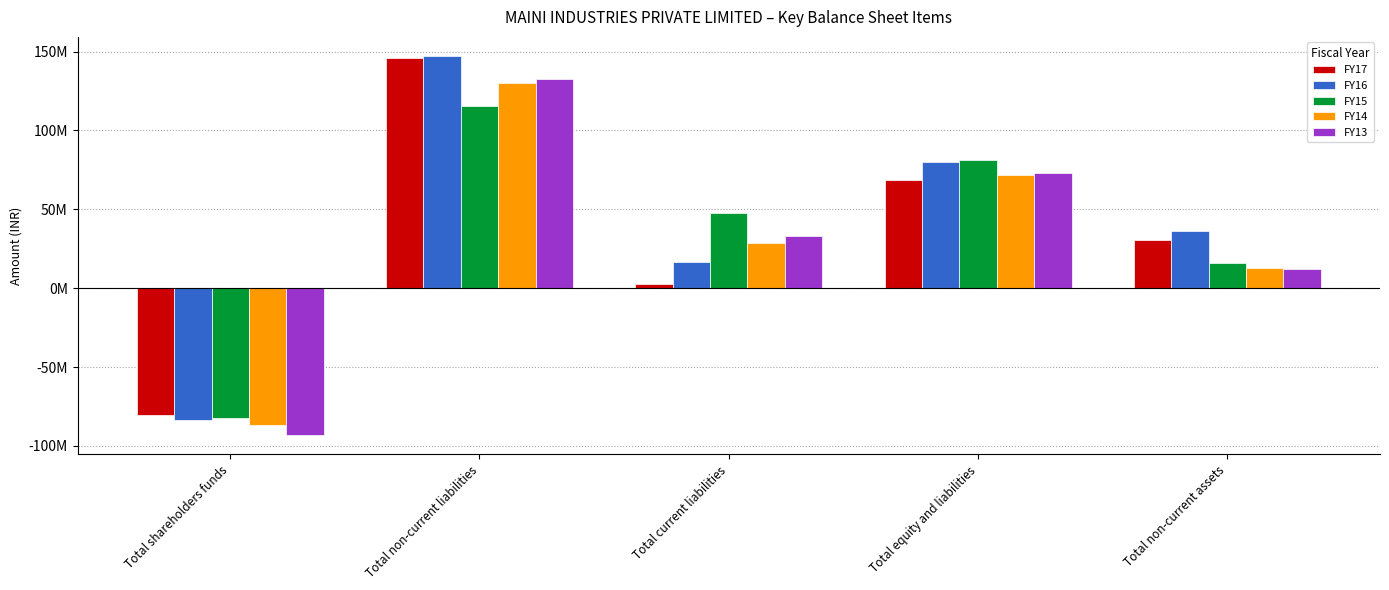

Is it true that FY13 equals -41658938 at Total shareholders funds?

False